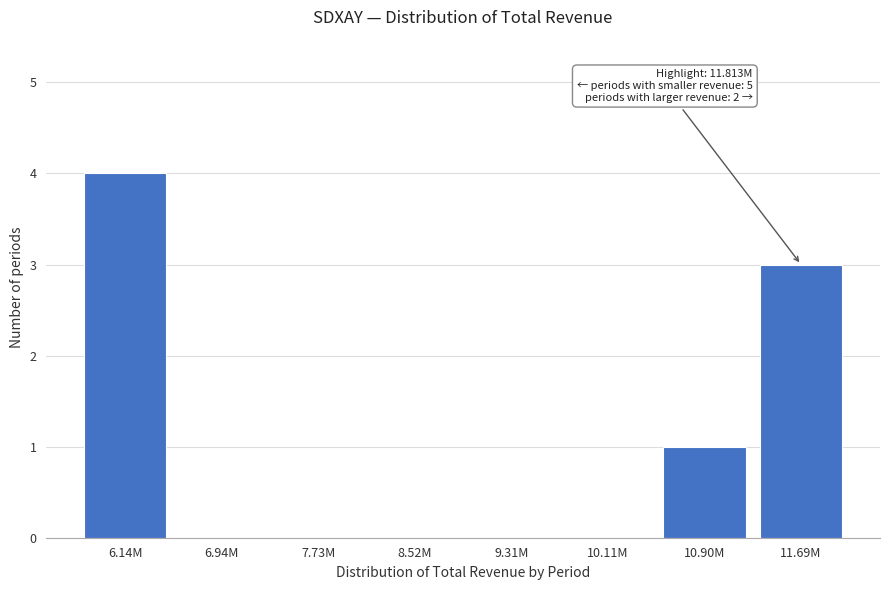

Reading right to left, list all the values displayed in this chart.

11.69M=3	10.90M=1	10.11M=0	9.31M=0	8.52M=0	7.73M=0	6.94M=0	6.14M=4